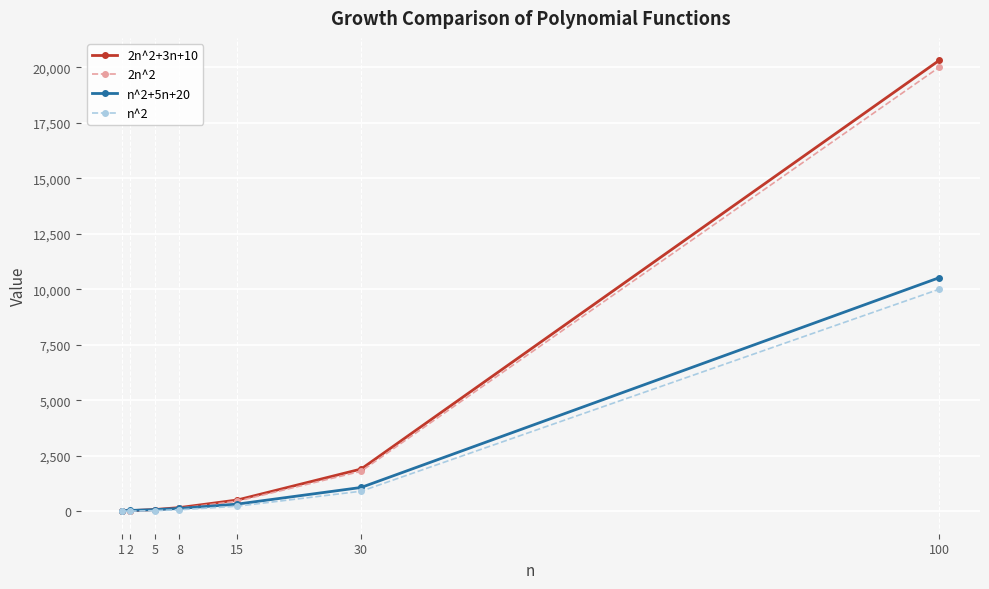

Which category has the highest value across all series?

100